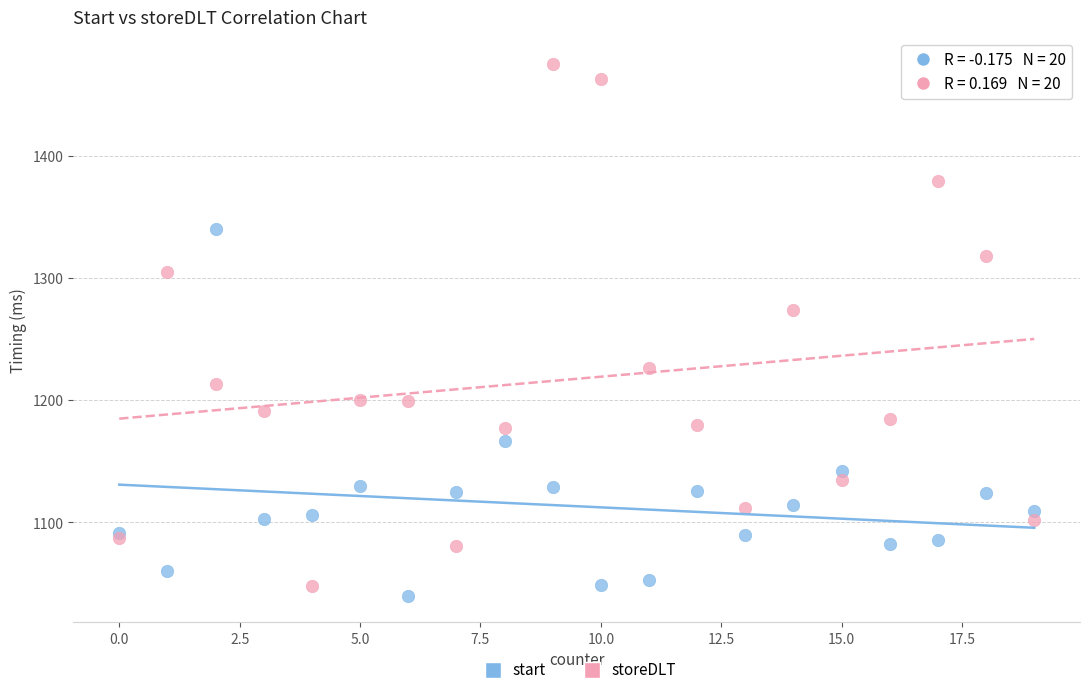

Which series has the widest spread of Y values?

storeDLT